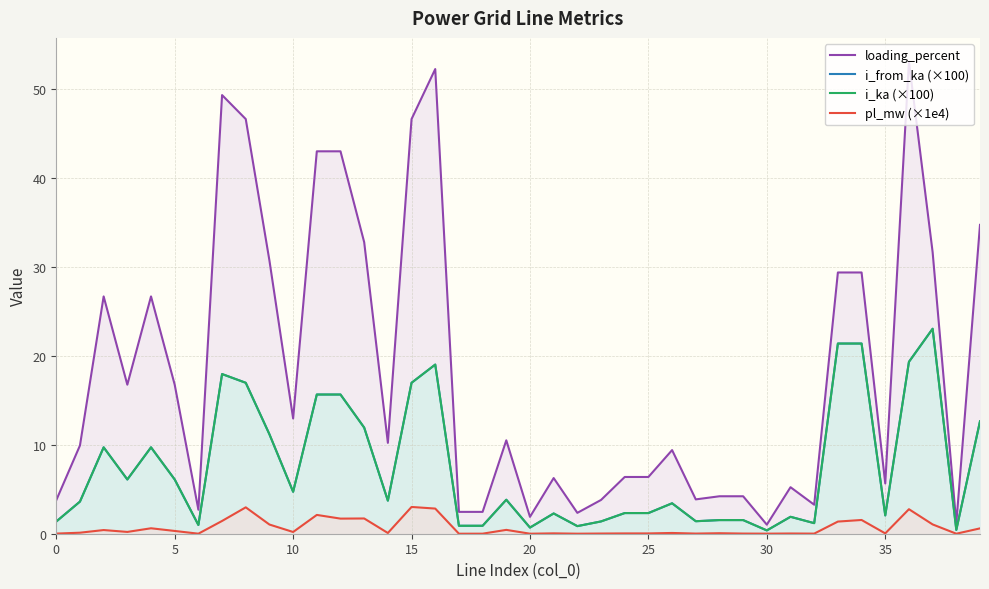

Which series has the largest total across all categories?

loading_percent